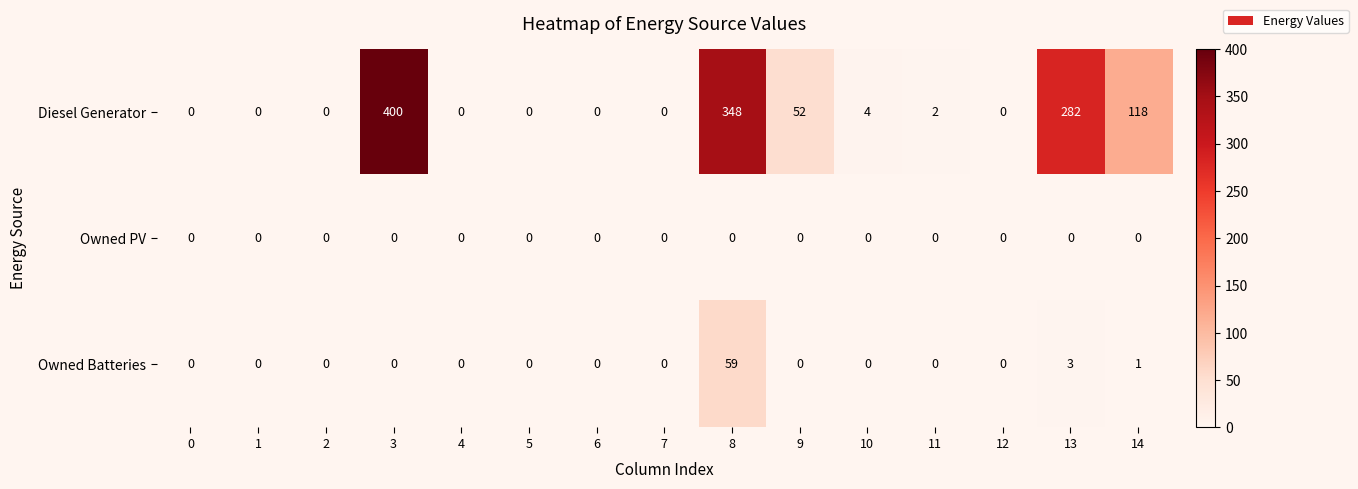

Count the number of data series in this chart.

3